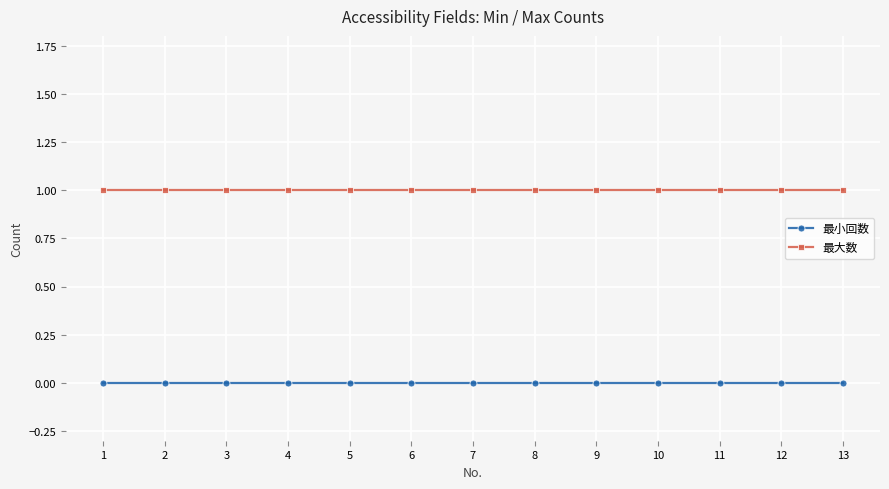

Is this an area chart (filled region under the line)?

No